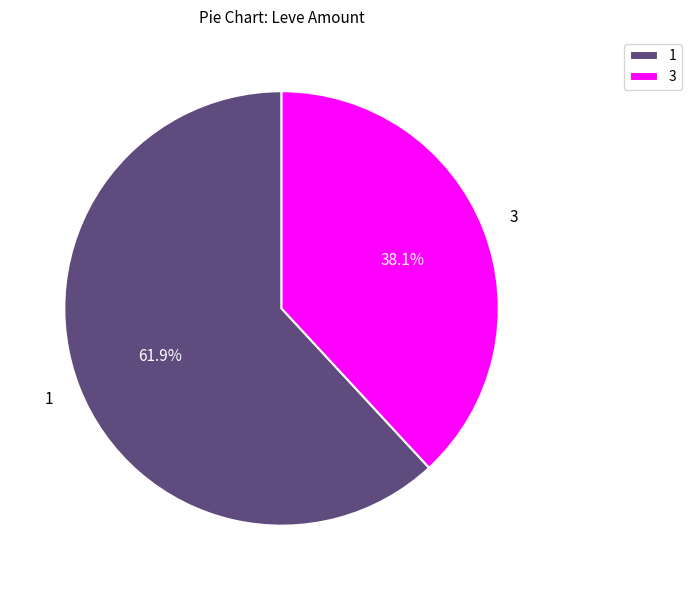

Is it true that 1 is 12% of the pie?

False